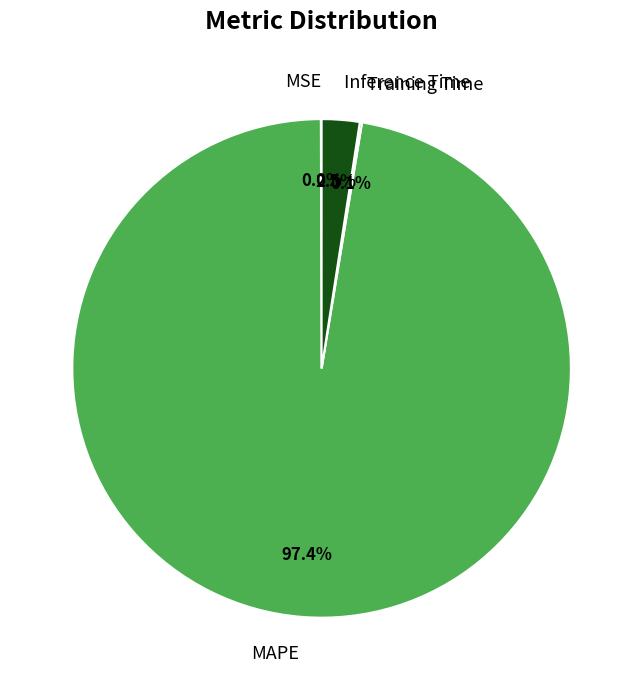

What is the largest slice in the pie chart?

MAPE